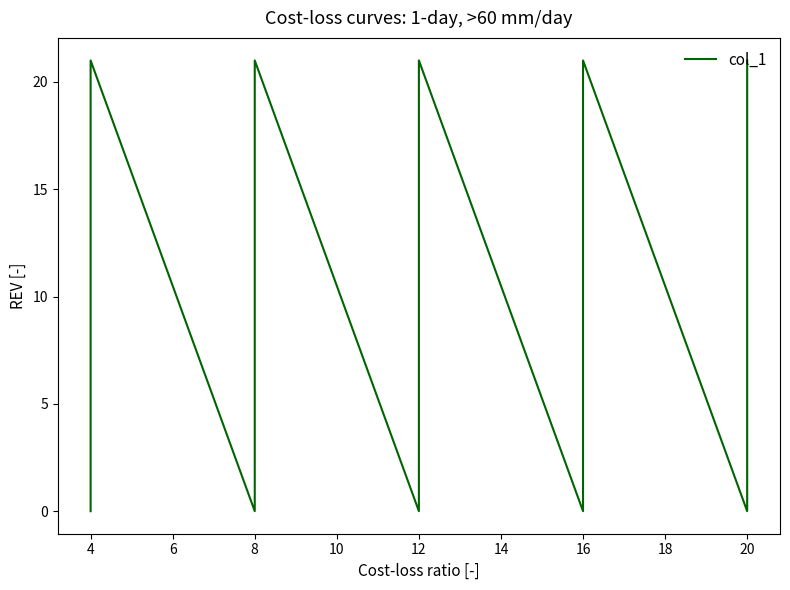

What is the value of the 10th point from the left?

21